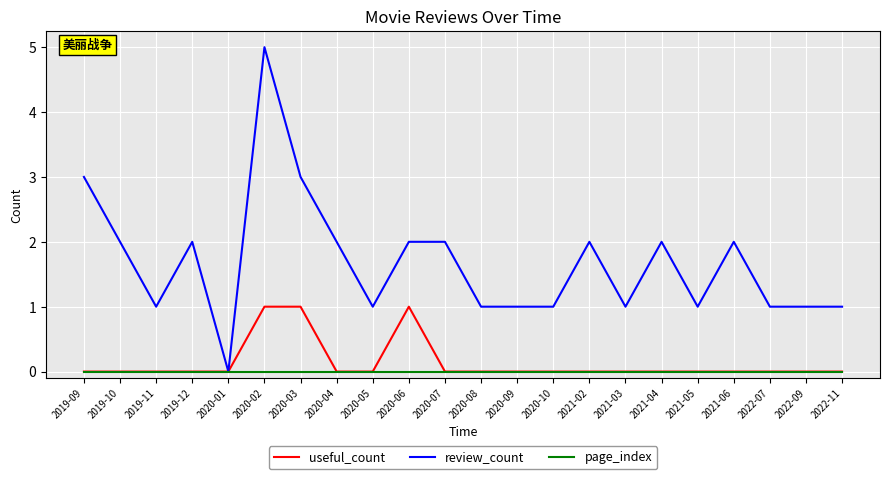

Which category has the lowest value in the review_count series?

2020-01